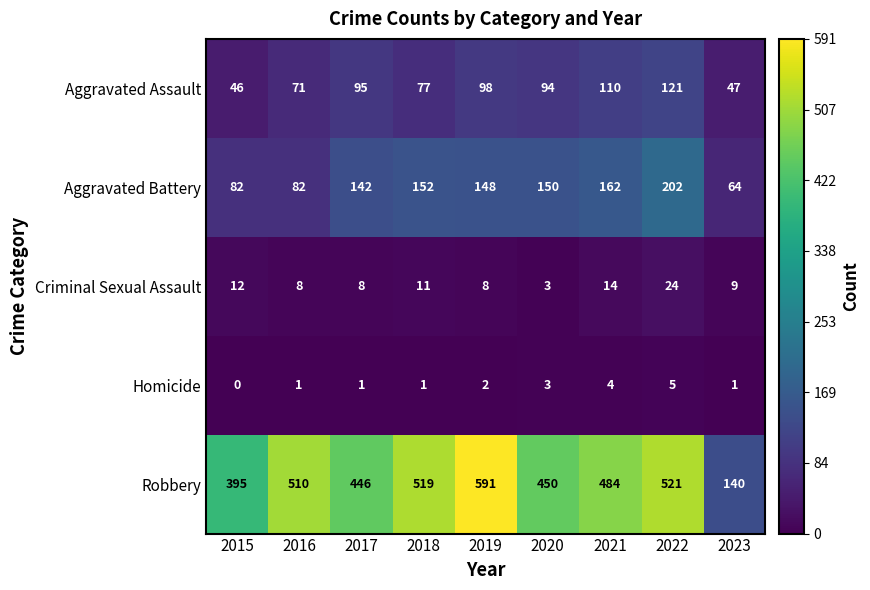

Which series has the largest total across all categories?

Robbery